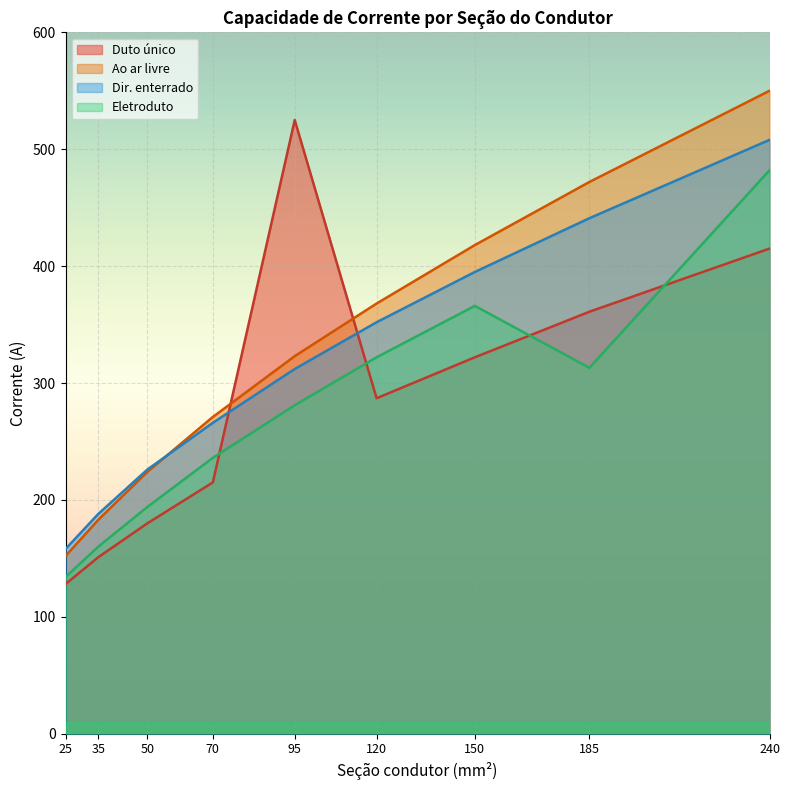

At which category is the sum across all series the highest?

240